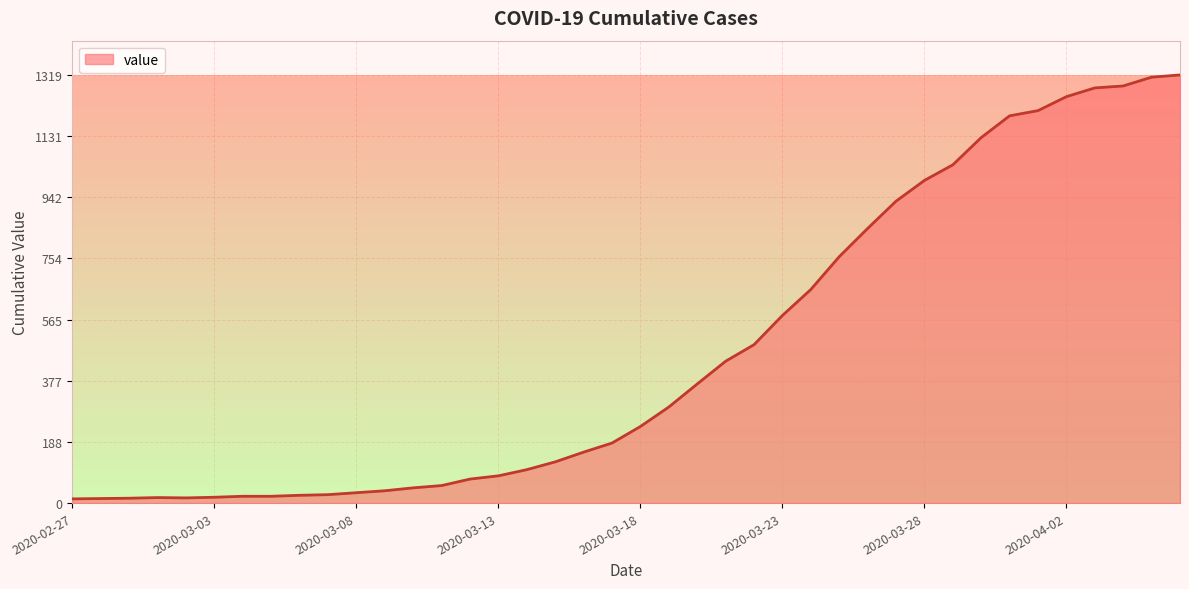

What is the greatest value displayed?

1319